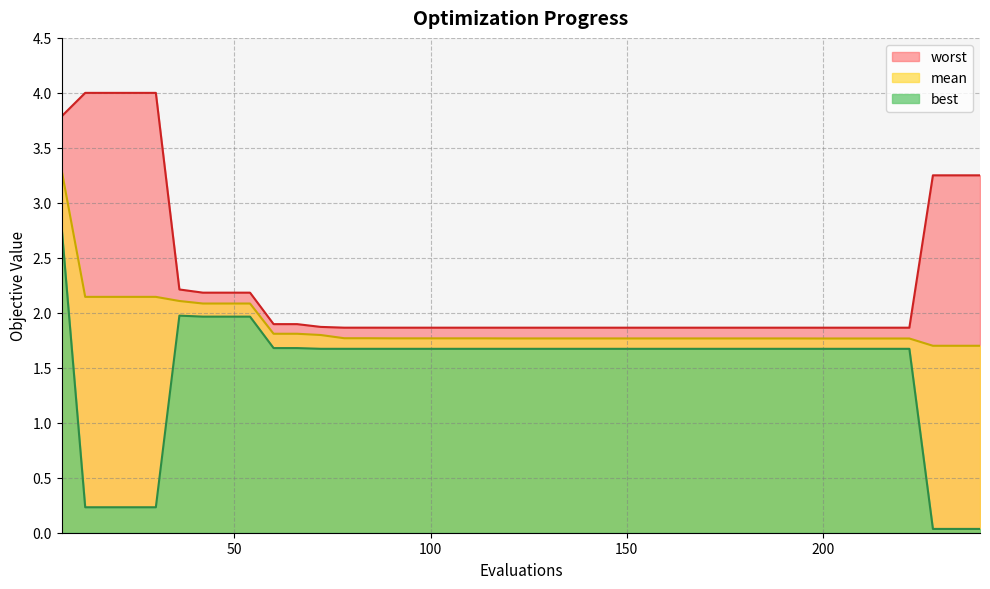

List the series in order of their peak value, highest first.

worst, mean, best